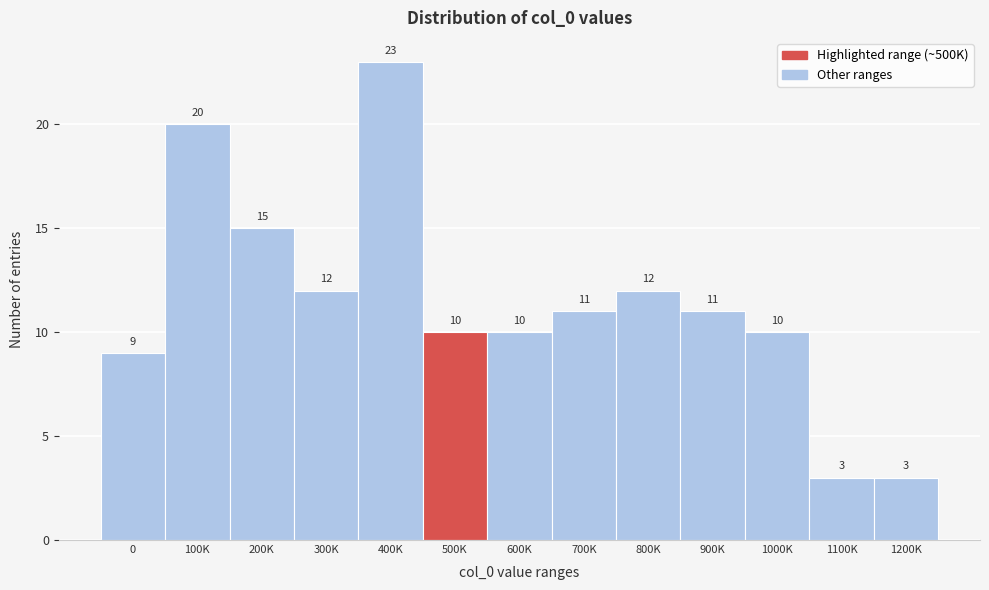

Reading left to right, what are all the values shown in this chart?

0=9	100K=20	200K=15	300K=12	400K=23	500K=10	600K=10	700K=11	800K=12	900K=11	1000K=10	1100K=3	1200K=3